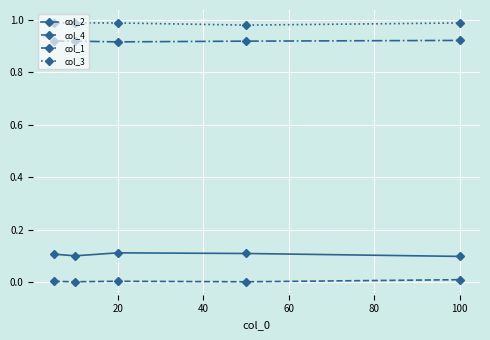

True or false: col_4 and col_2 intersect in this chart.

False